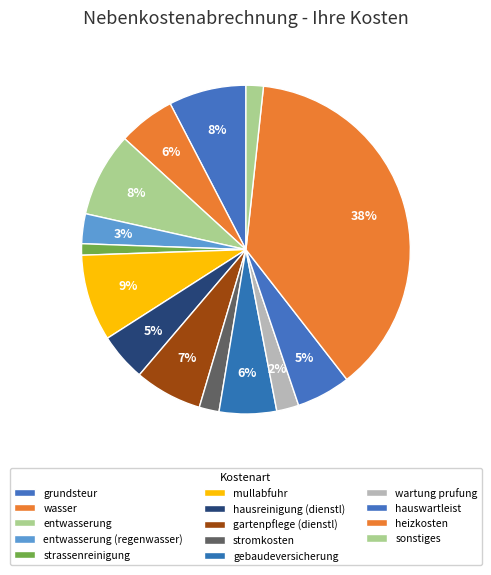

How many slices are in this pie chart?

14